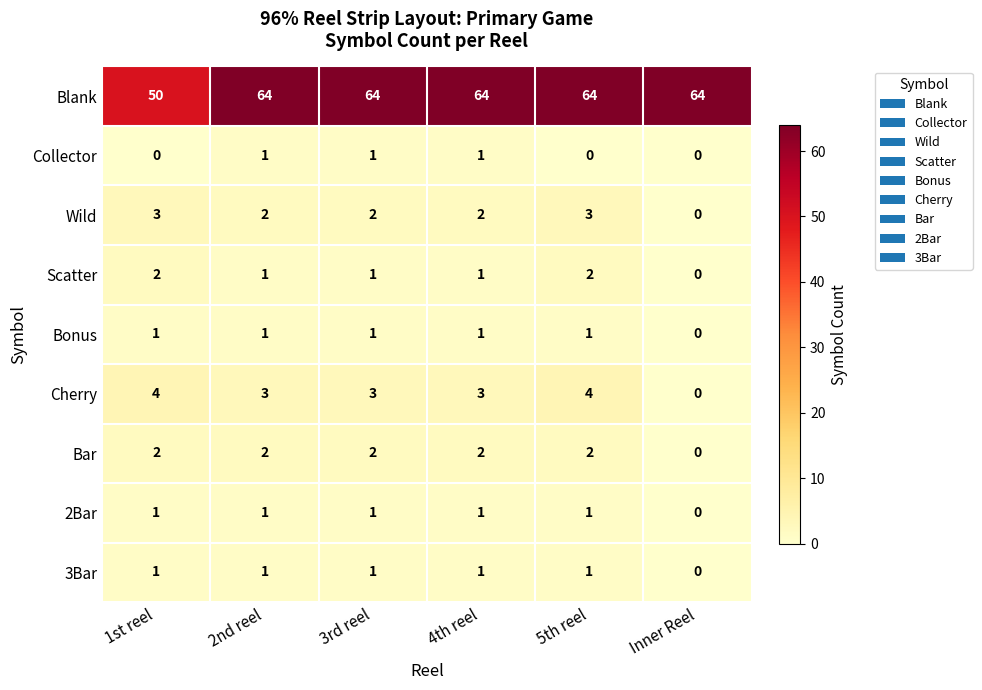

What is the sum of the Wild values at 5th reel and 1st reel?

6